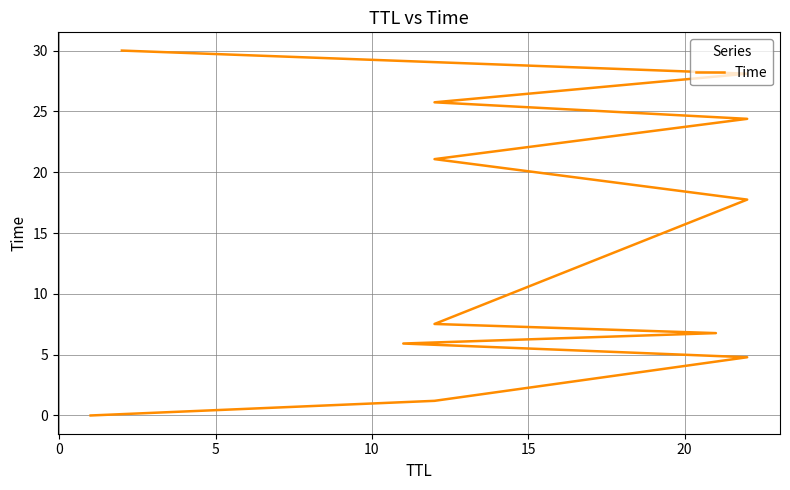

Reading right to left, transcribe all the data shown in this chart.

30.0	28.1	25.7	24.4	21.1	17.7	7.5	6.8	5.9	4.8	1.2	0.0